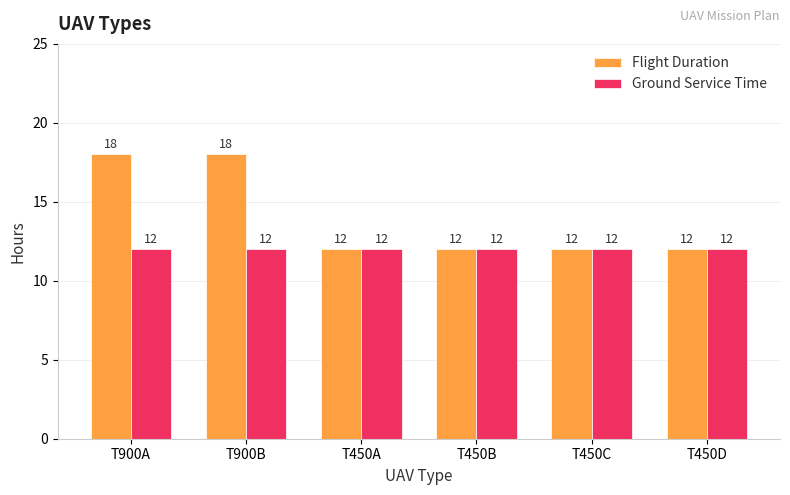

Reading left to right, what are all the values shown in this chart?

Flight Duration: T900A=18	T900B=18	T450A=12	T450B=12	T450C=12	T450D=12
Ground Service Time: T900A=12	T900B=12	T450A=12	T450B=12	T450C=12	T450D=12